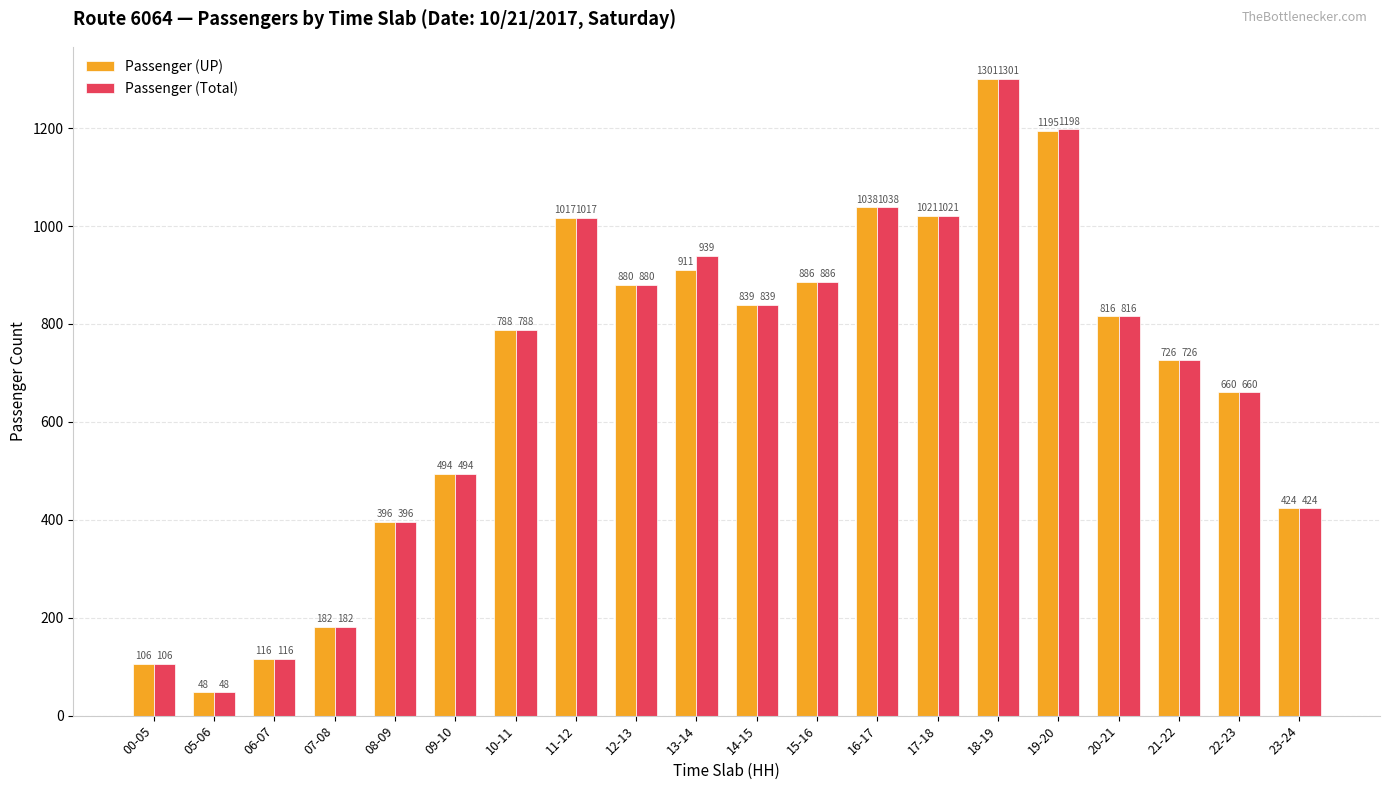

Where is Passenger (Total) nearest to the value 674?

22-23